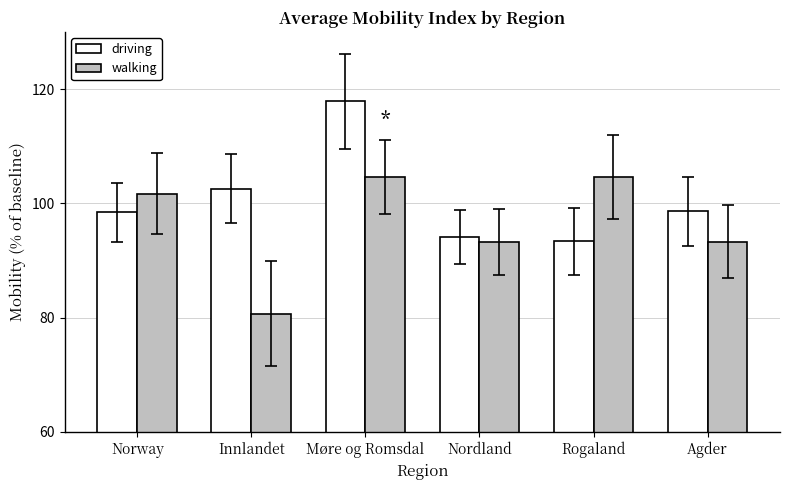

What is the difference between the highest and lowest values at Innlandet?

21.9